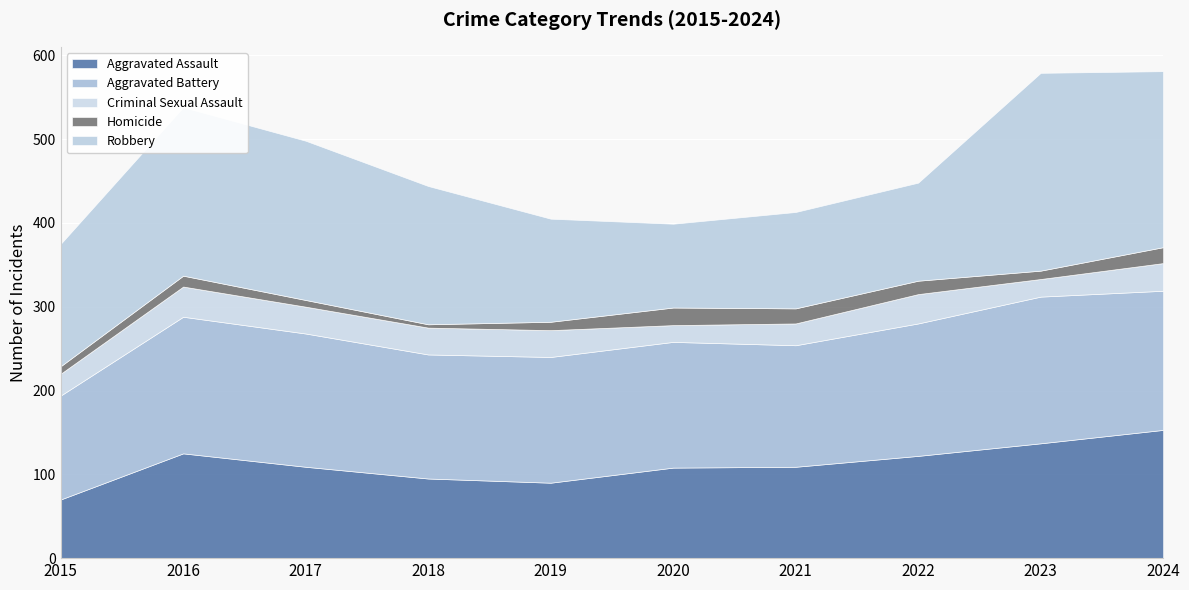

What is the lowest value of the Aggravated Battery series?

124